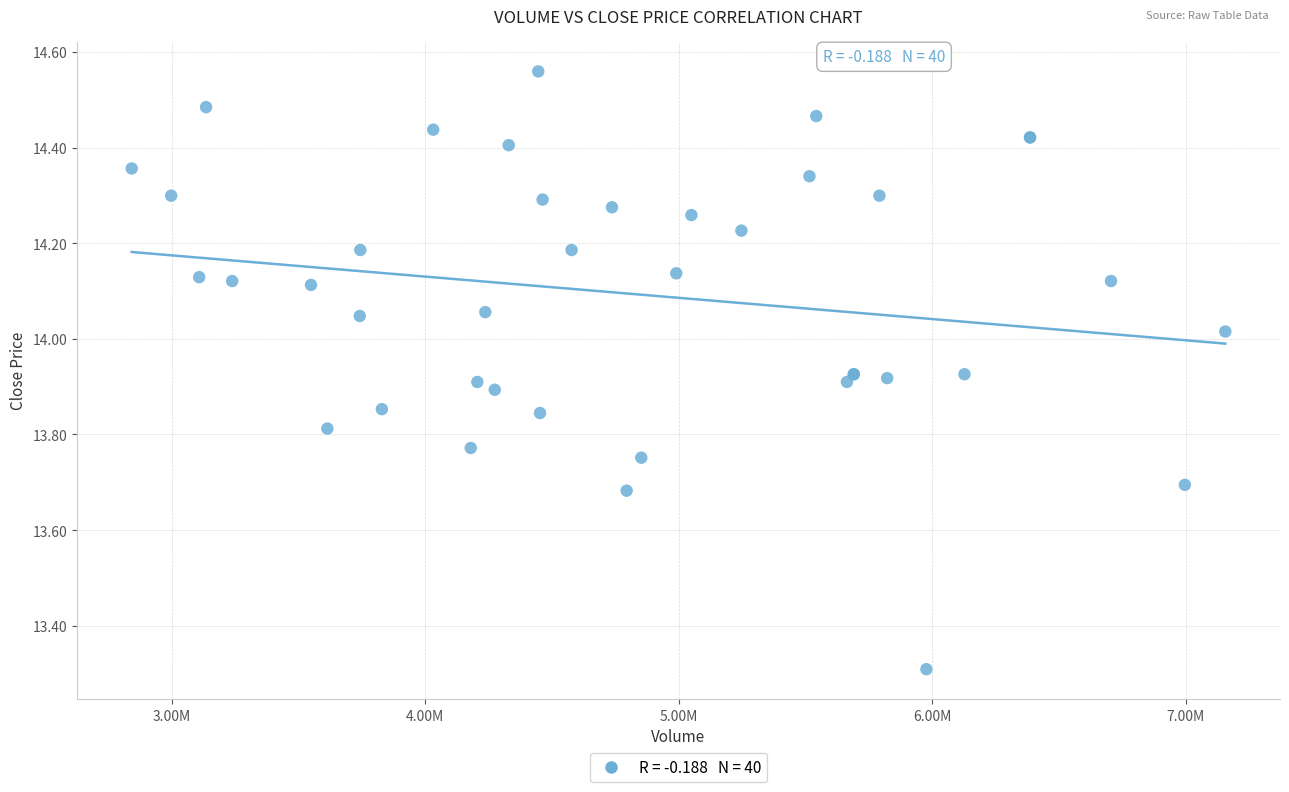

What Y value in the scatter plot is closest to 13?

13.3